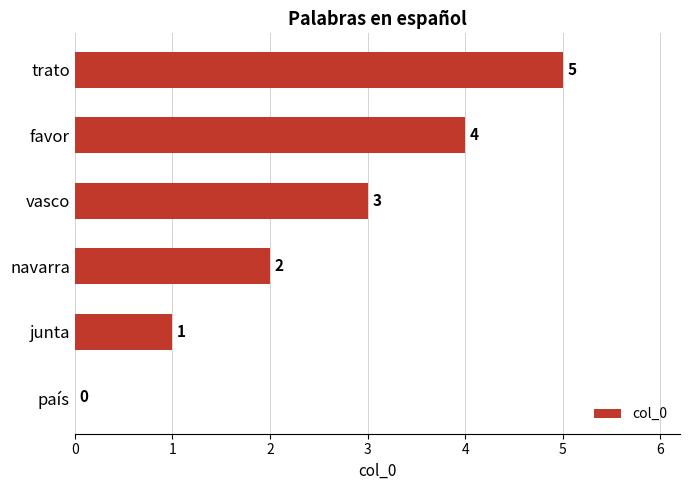

Which has a higher value, trato or favor?

trato